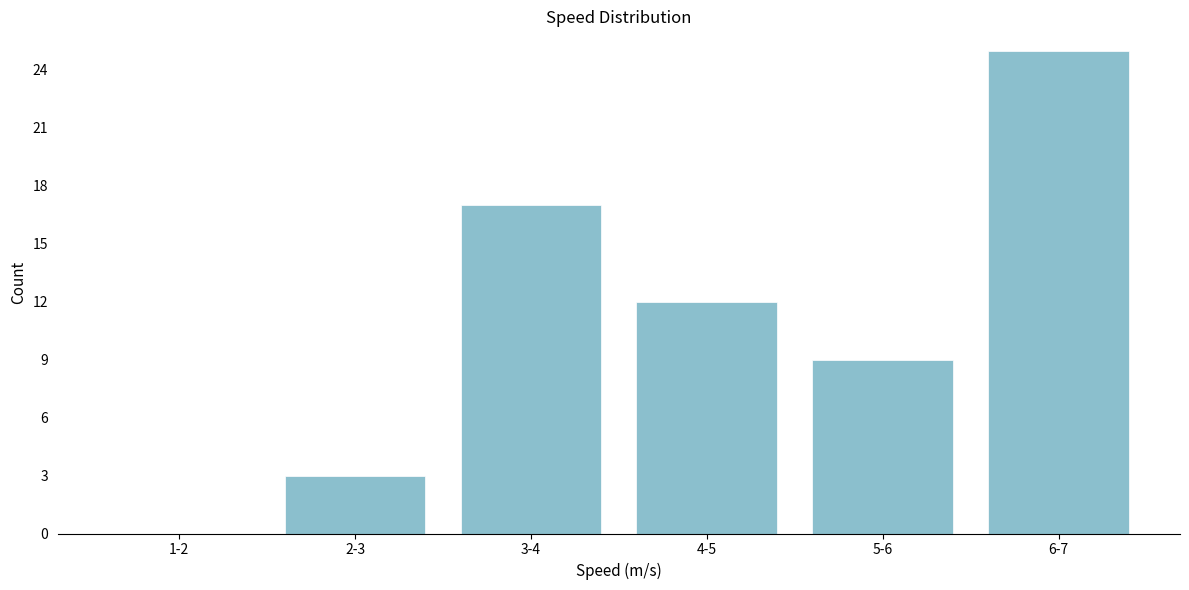

Reading left to right, transcribe all the data shown in this chart.

1-2=0	2-3=3	3-4=17	4-5=12	5-6=9	6-7=25